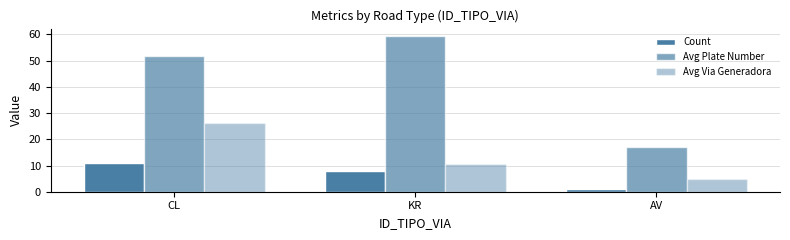

What is the label of the 3rd bar from the right?

CL